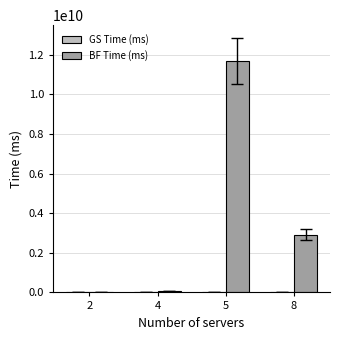

What is the maximum value for BF Time (ms)?

11676632914